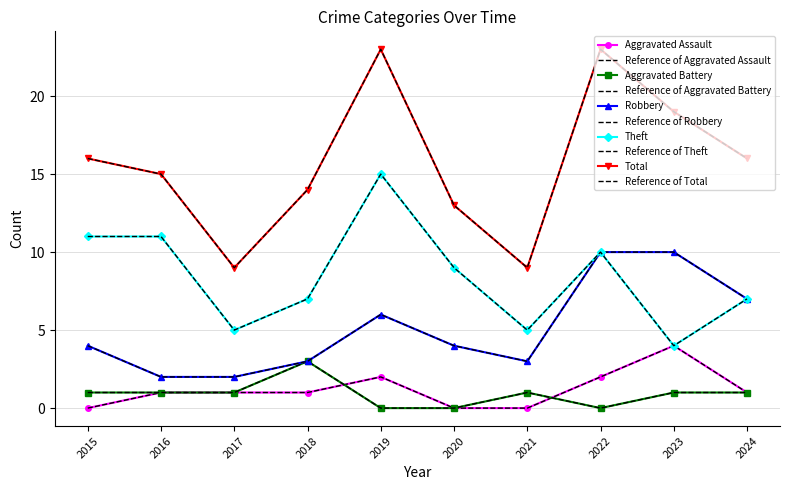

At which category does Aggravated Battery reach its first local peak?

2018